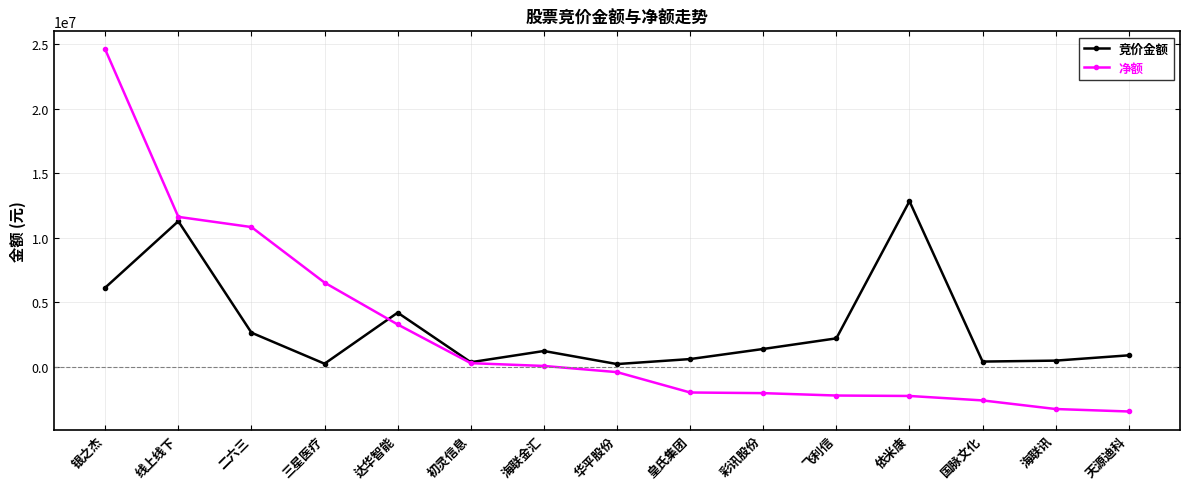

Which category has the highest value in the 净额 series?

银之杰